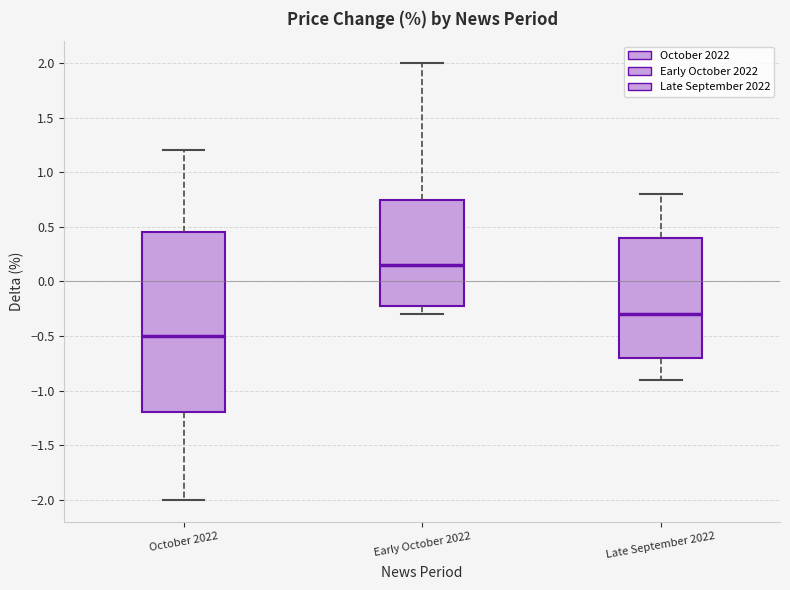

Reading left to right, read every box against the y-axis: the position of its median line, the range the box covers, and the ends of its whiskers. The values are not printed on the chart, so give them approximately, as read against the axis.

October 2022: median -0.50, box -1.20 to 0.45, whiskers -2.00 to 1.20
Early October 2022: median 0.15, box -0.20 to 0.75, whiskers -0.30 to 2.00
Late September 2022: median -0.30, box -0.70 to 0.40, whiskers -0.90 to 0.80